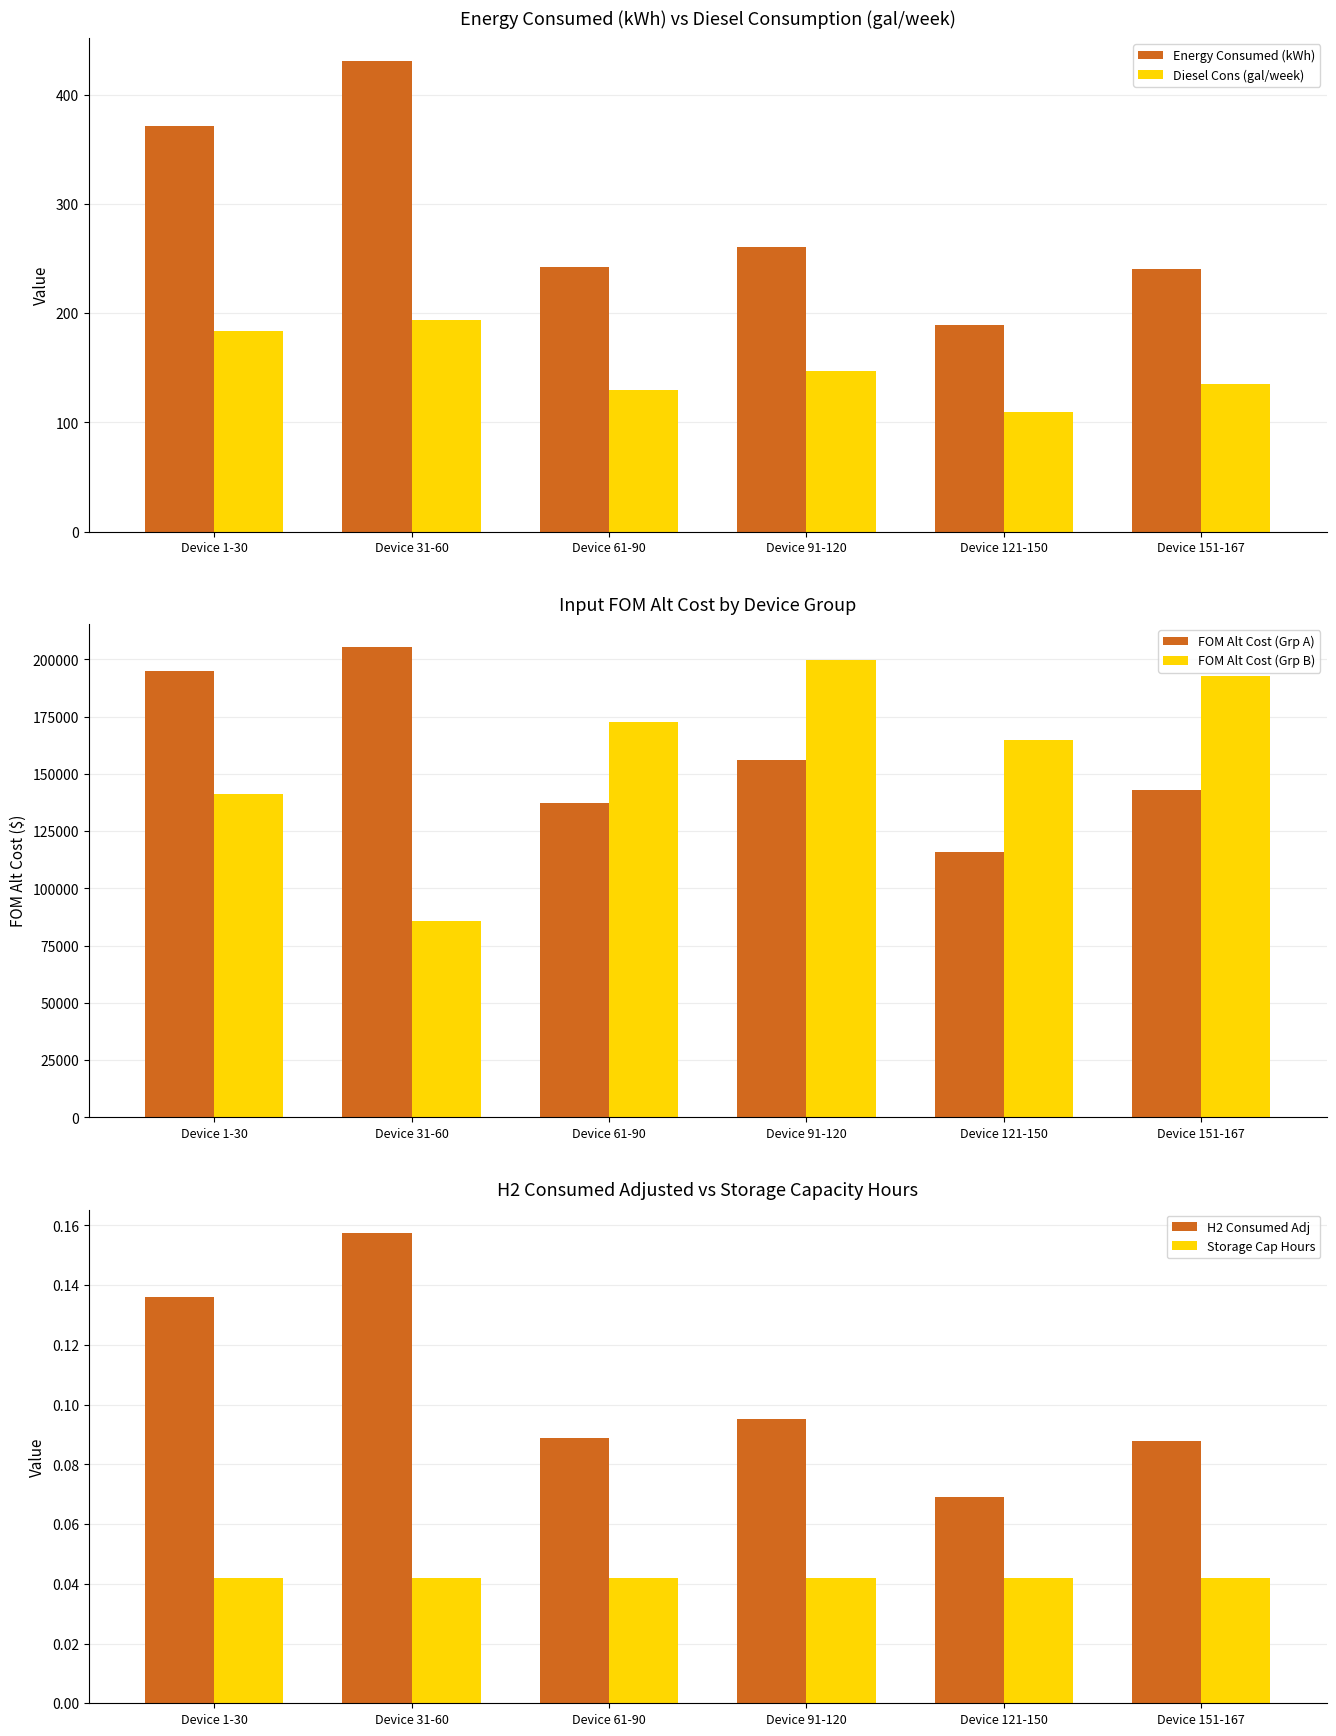

What is the difference between the highest and lowest values at Device 61-90?

172527.5